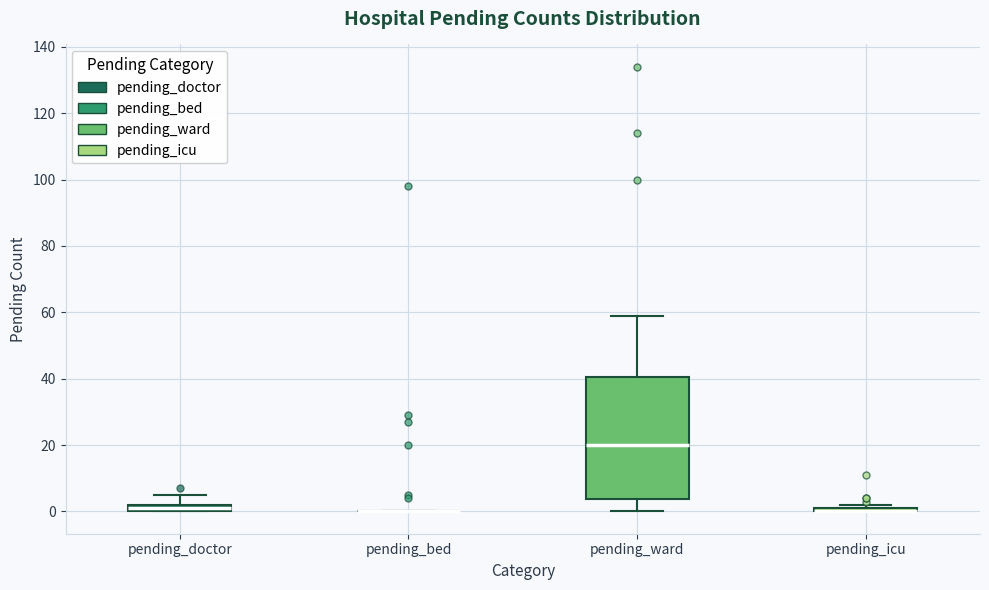

Which box is the tallest, from its lower edge to its upper edge?

pending_ward